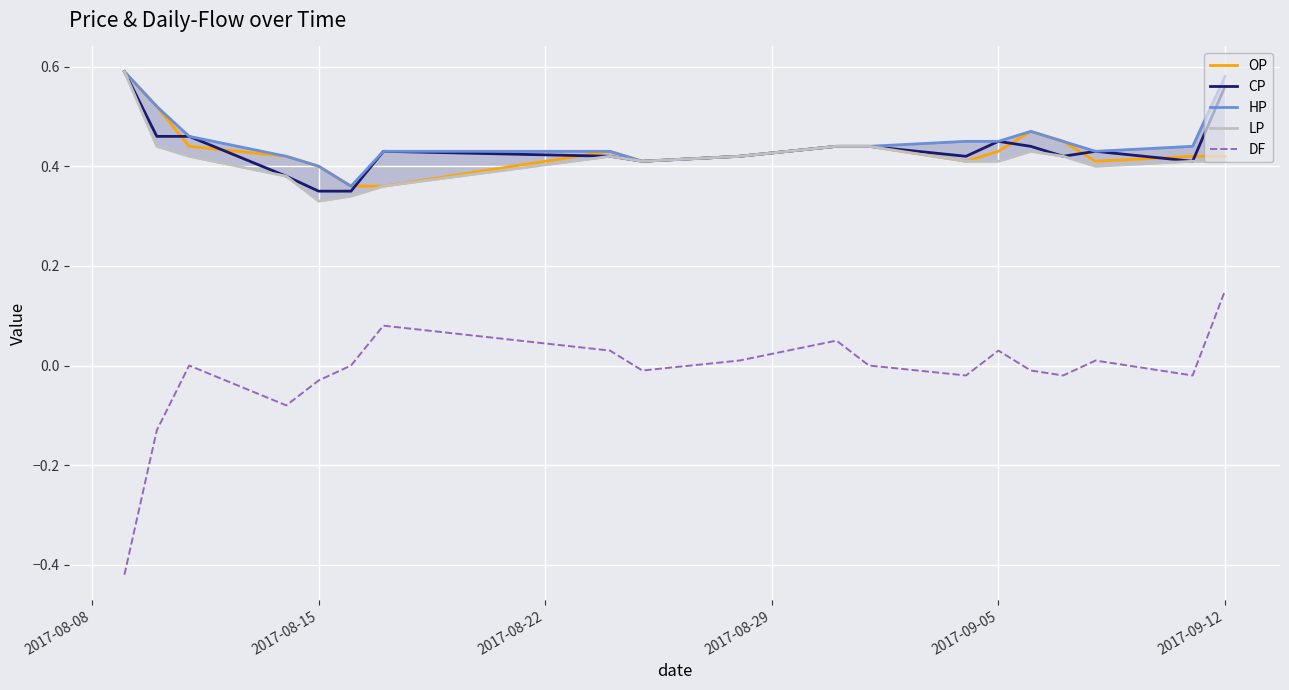

True or false: DF and CP cross at least once.

False